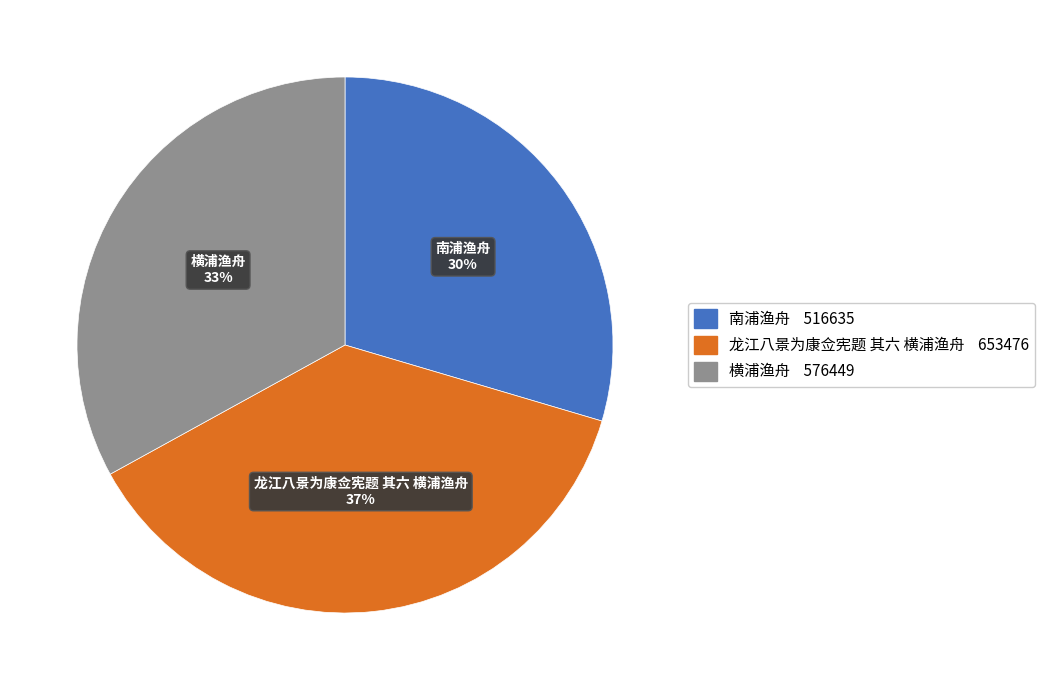

How many slices are in this pie chart?

3